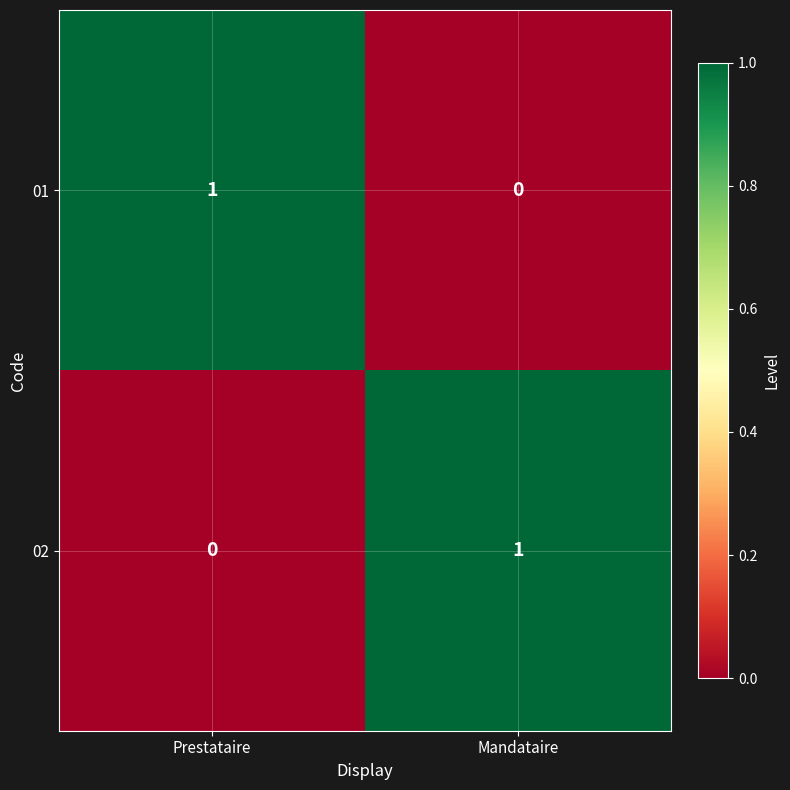

Which category has the lowest value in the 02 series?

Prestataire